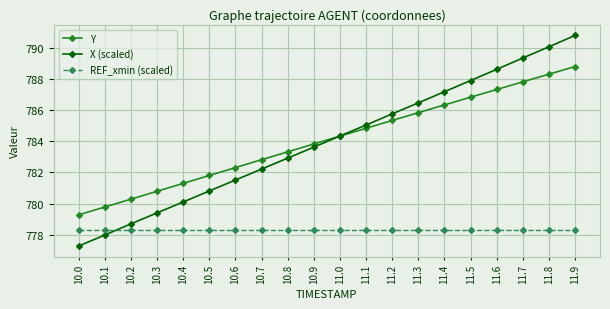

How many data points in X (scaled) are less than 784?

10